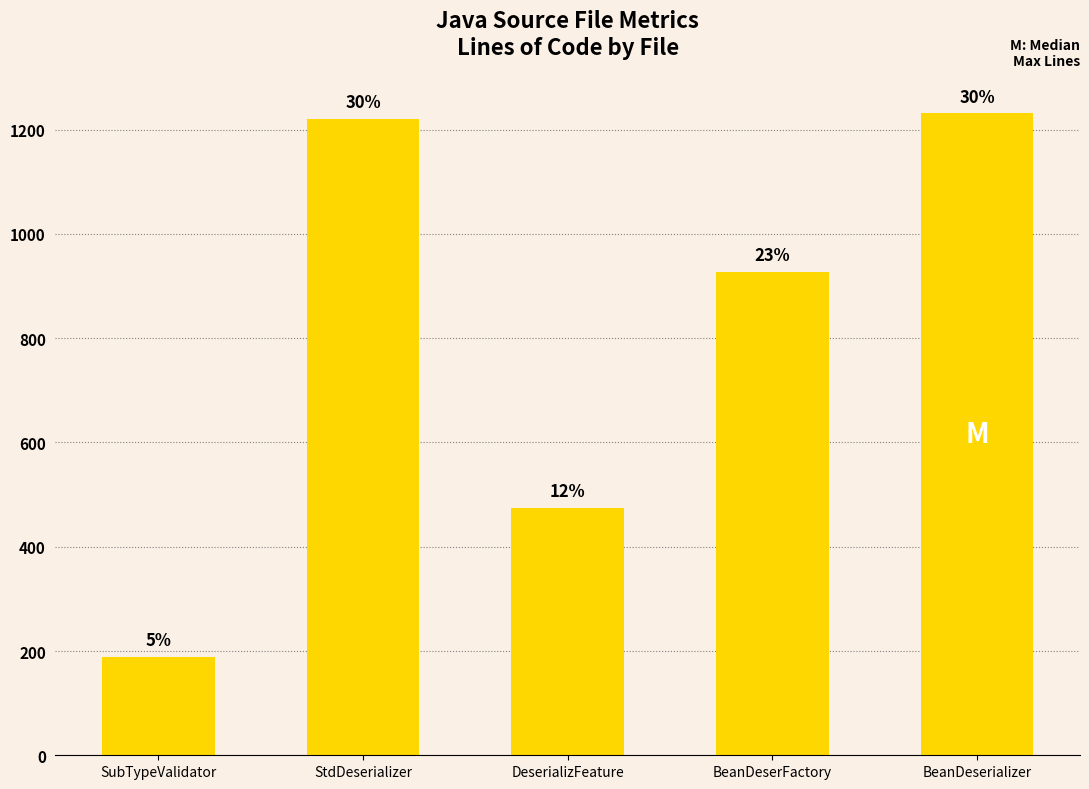

Reading left to right, list all the values displayed in this chart.

SubTypeValidator=188	StdDeserializer=1221	DeserializFeature=475	BeanDeserFactory=927	BeanDeserializer=1231